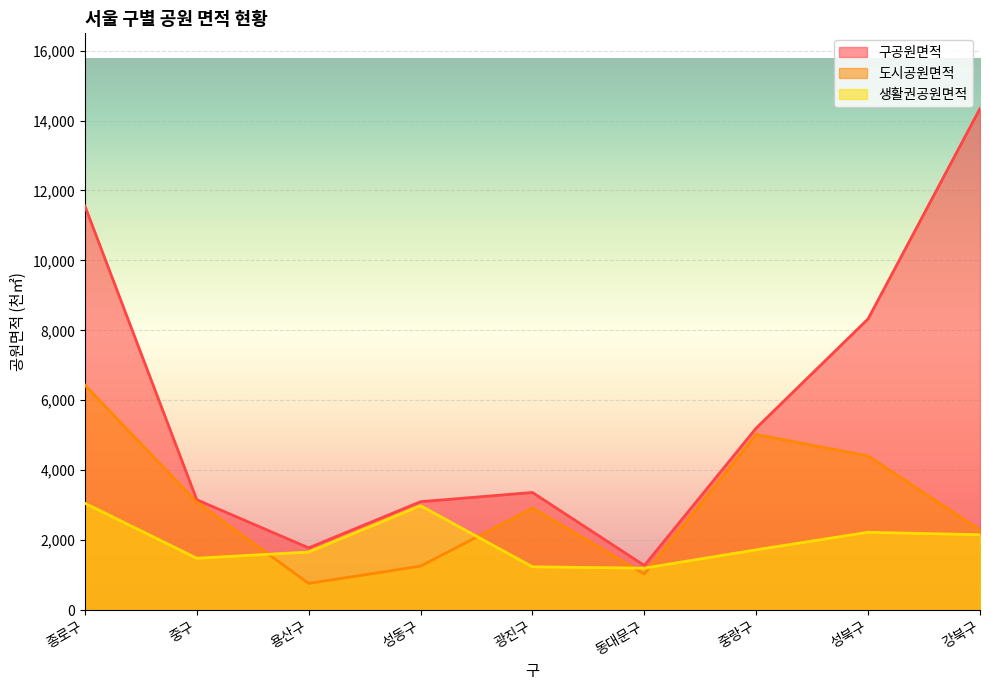

Where does the 도시공원면적 series first go above 2916?

종로구